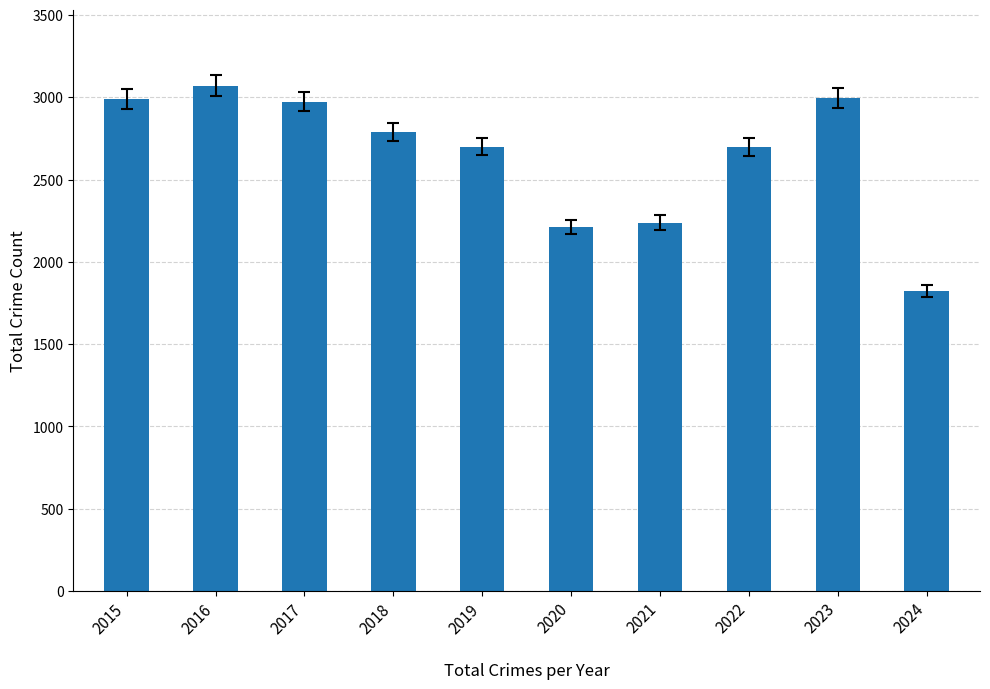

What is the value of the 4th bar from the left?

2787